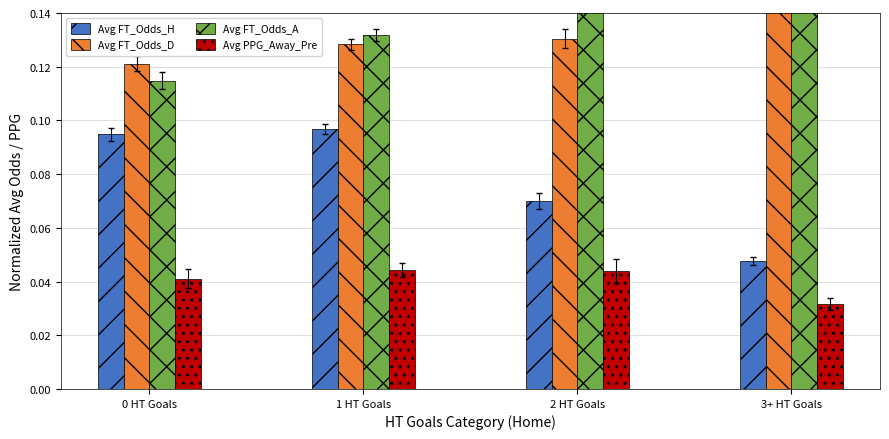

Which category has the highest value in the Avg FT_Odds_A series?

3+ HT Goals